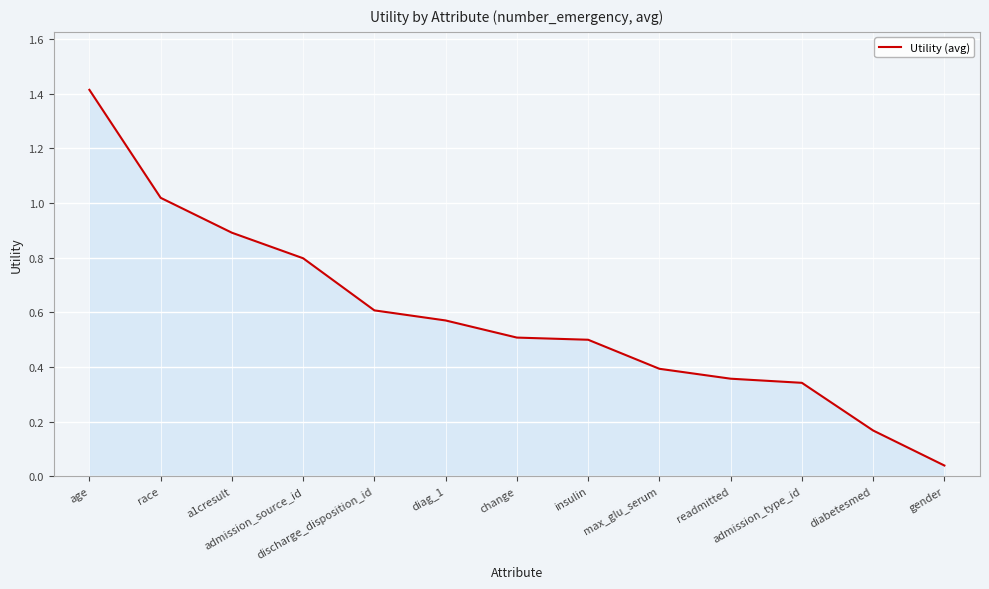

What is the maximum value shown in the chart?

1.4